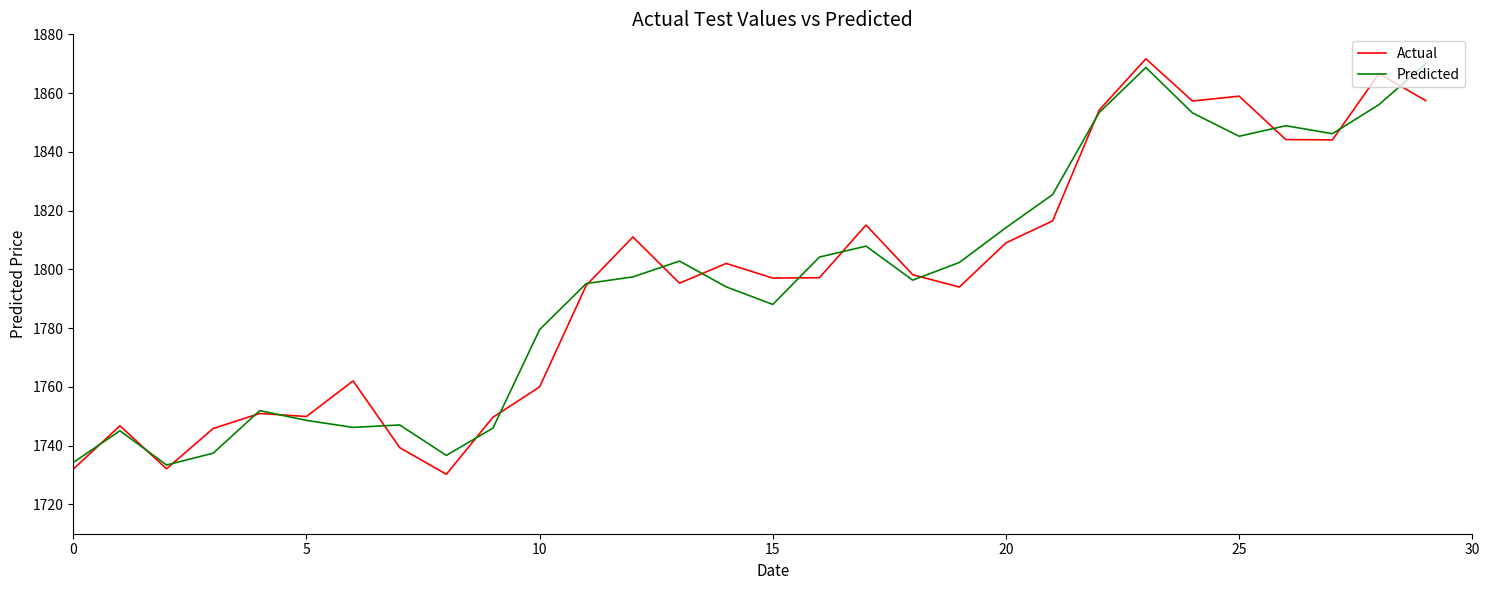

What is the difference between the second highest and second lowest values in the Actual series?

134.6